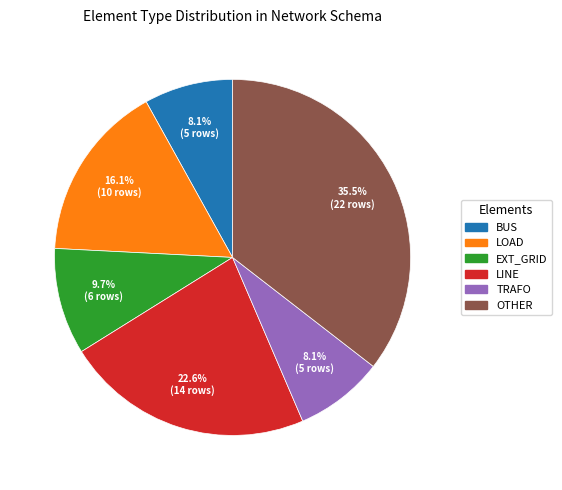

Does any single category account for the majority?

No